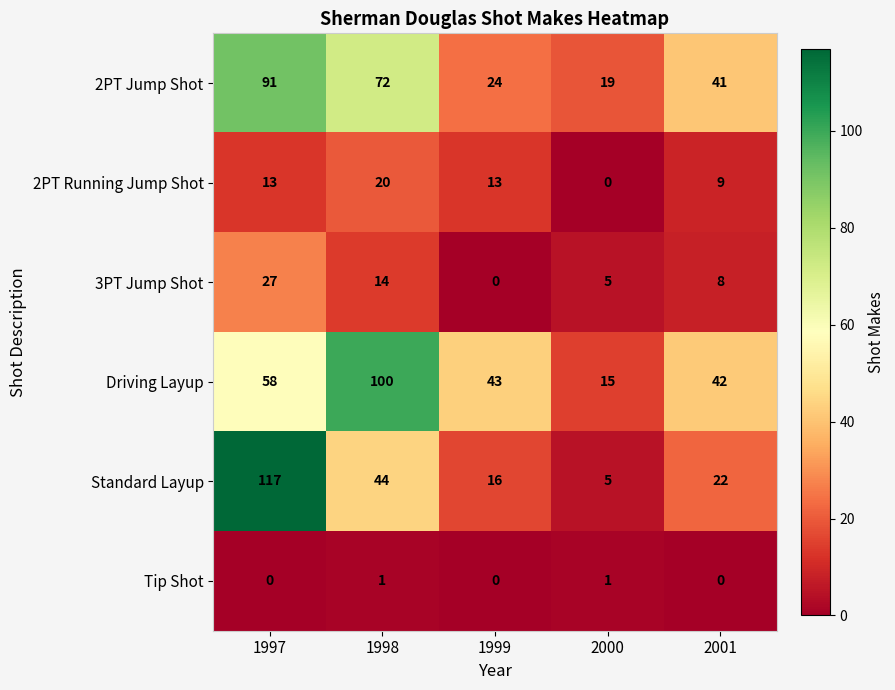

Which series has the largest range (max minus min)?

Standard Layup